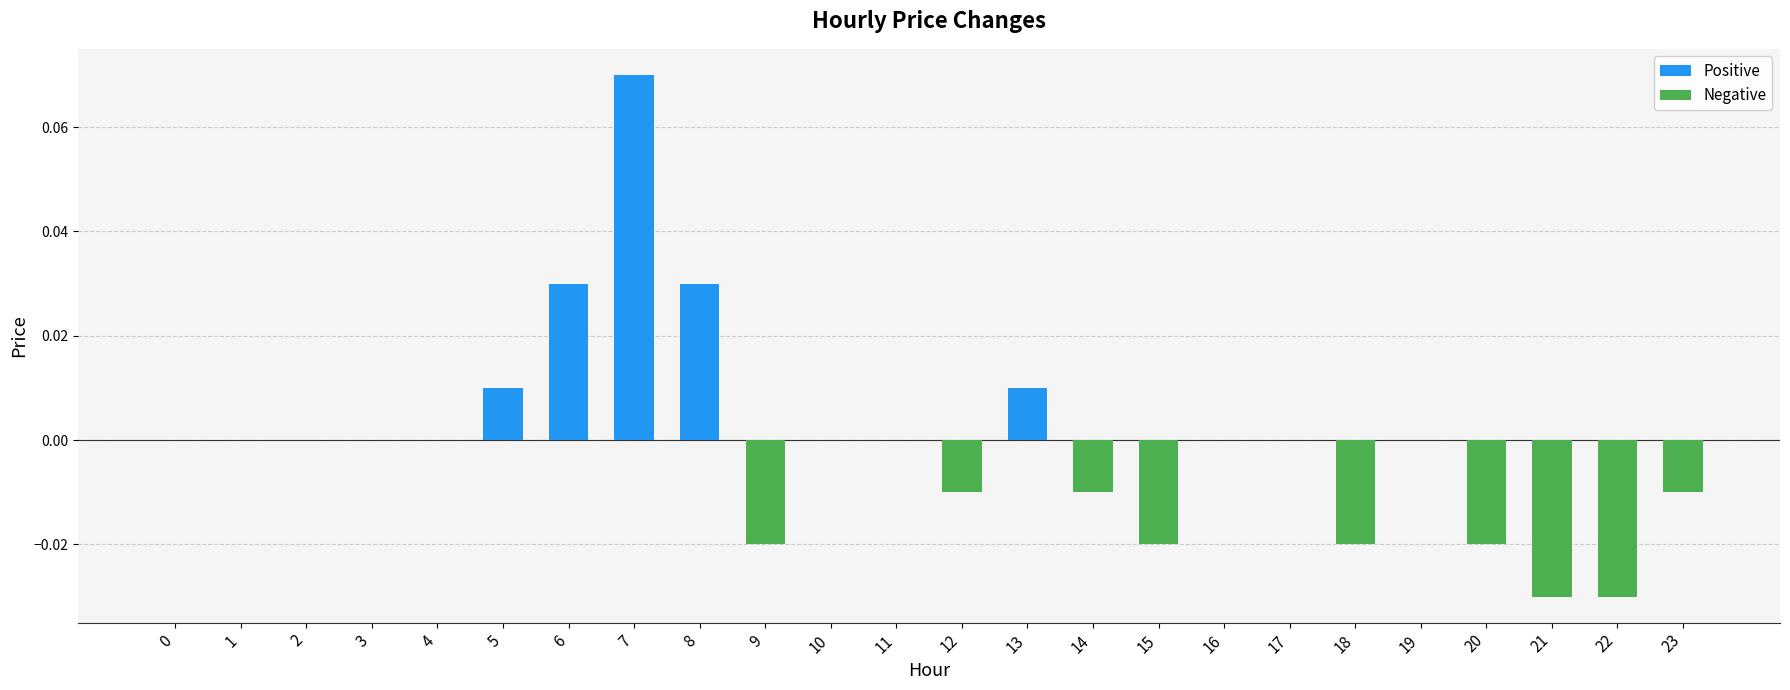

The value at 11 is 0.0. True or false?

True